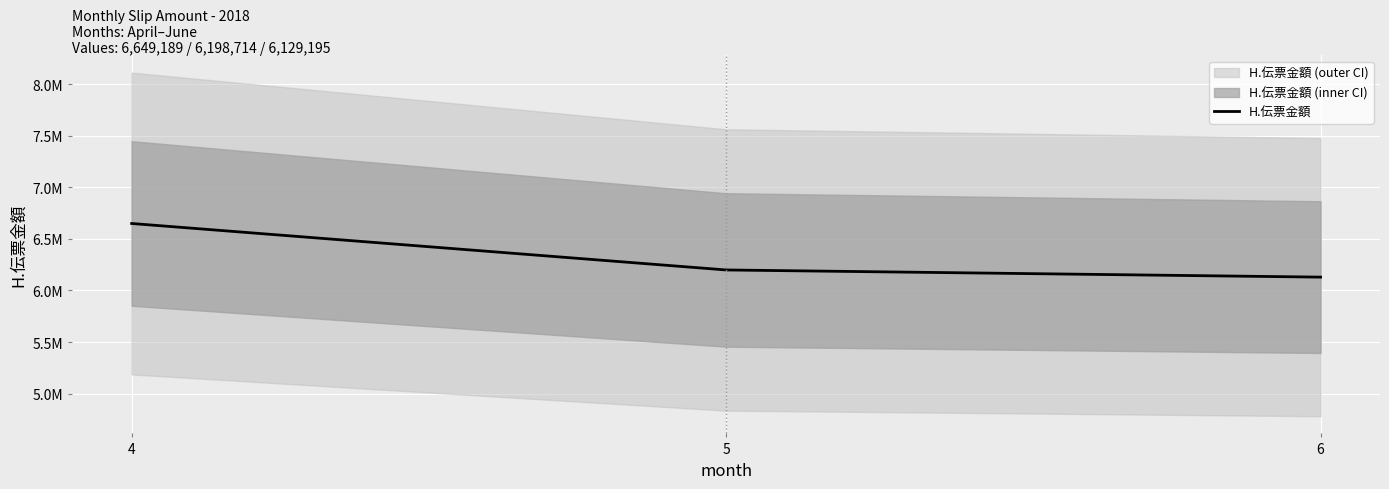

Reading left to right, transcribe all the data shown in this chart.

6649189	6198714	6129195